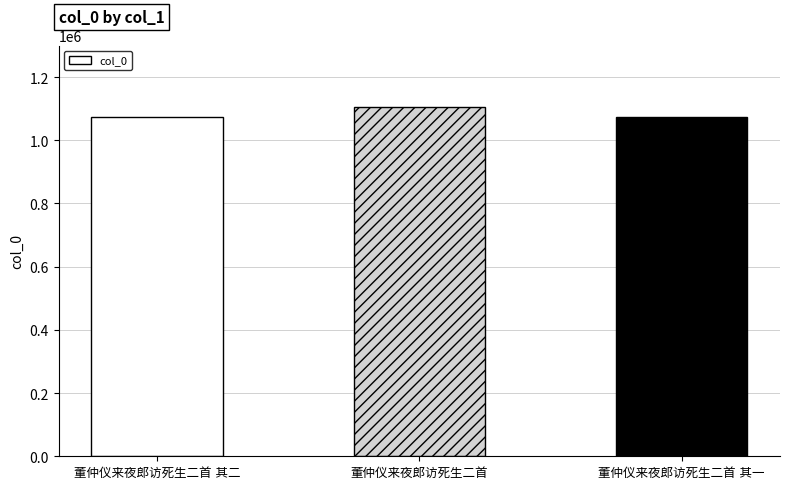

Are the bars grouped side by side (vs. stacked)?

No